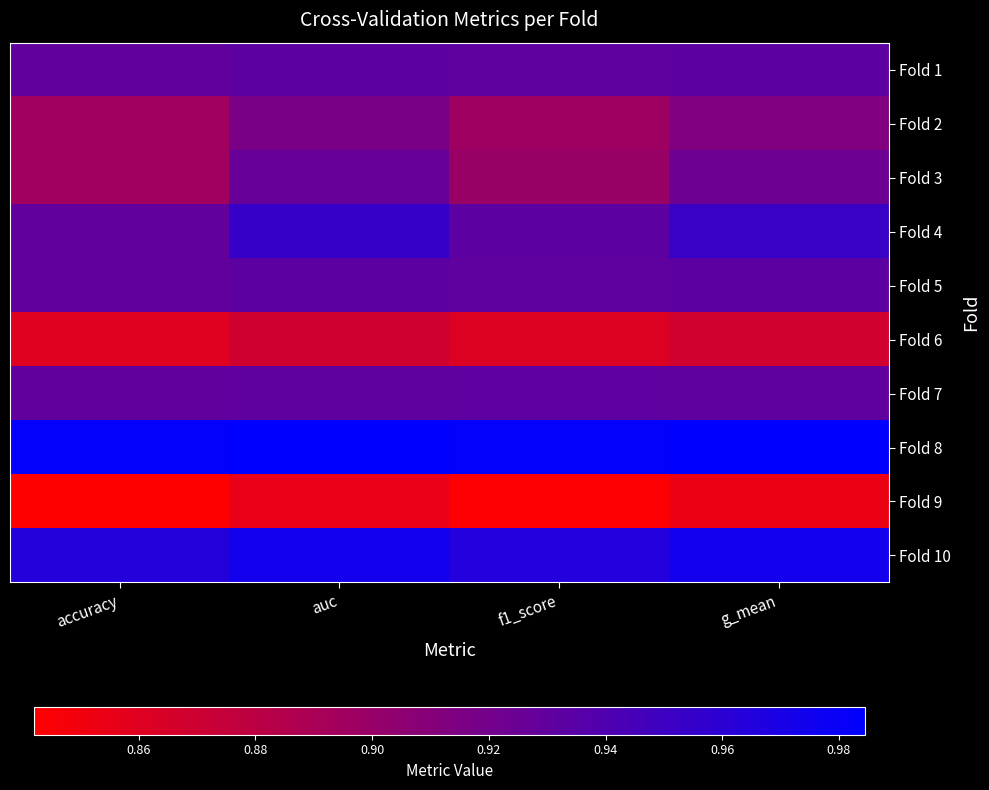

How many data points does each series have?

4